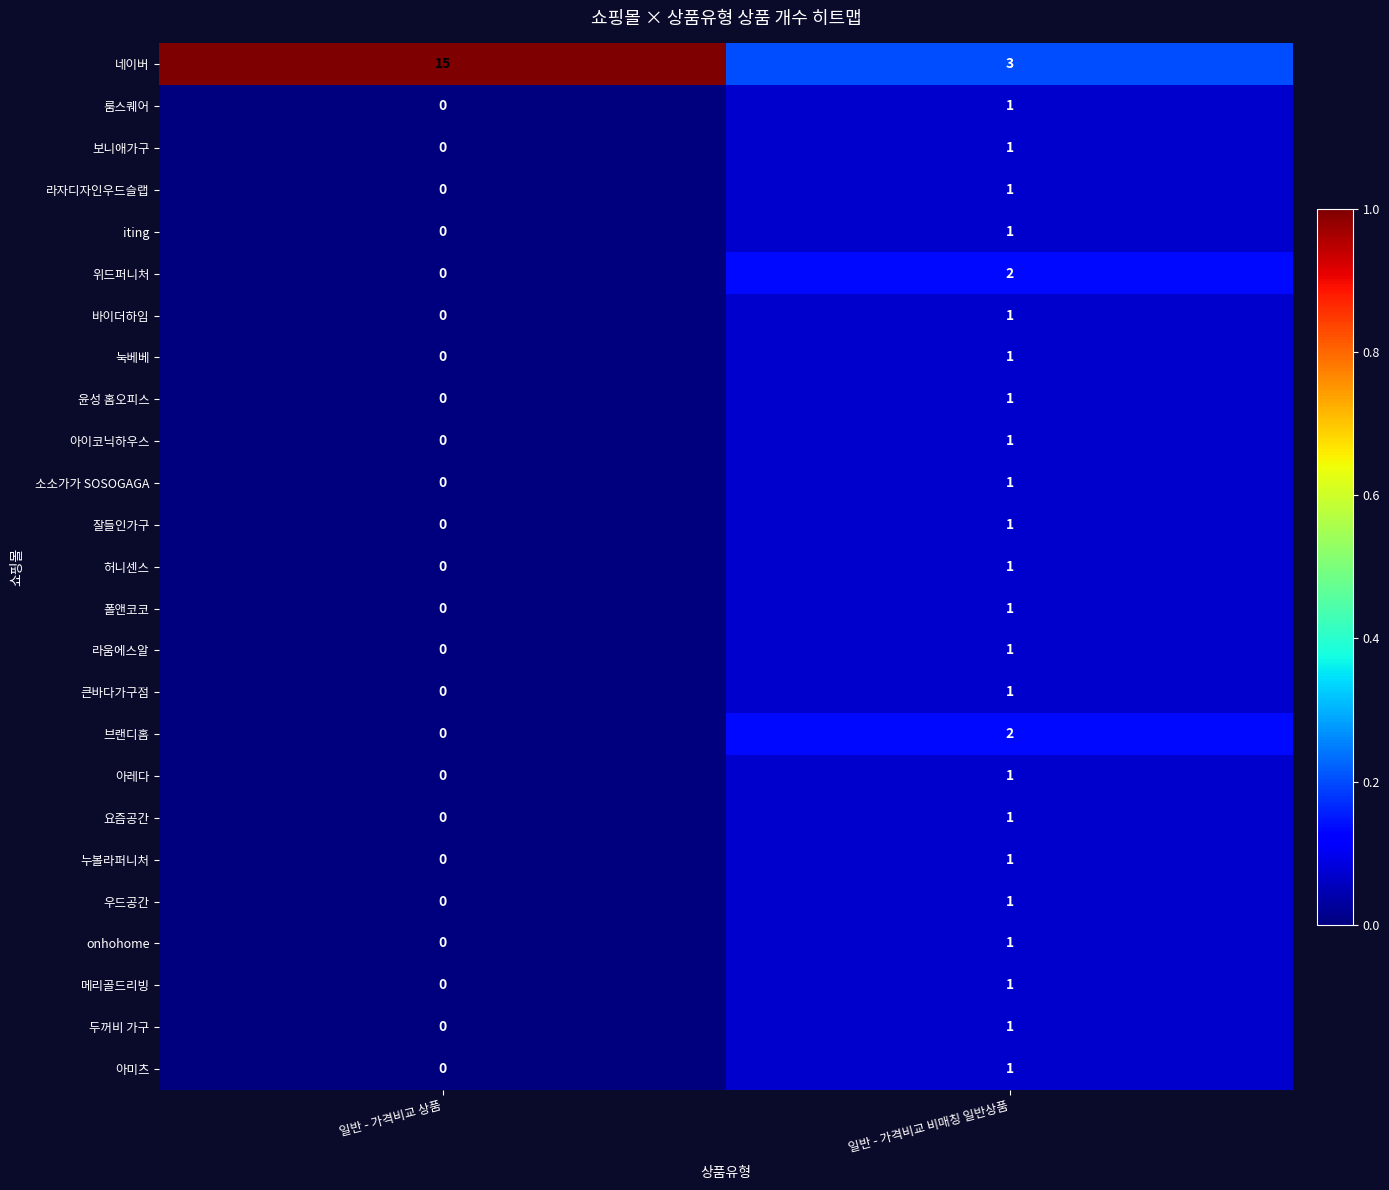

Which label corresponds to the largest value in the chart?

일반 - 가격비교 상품